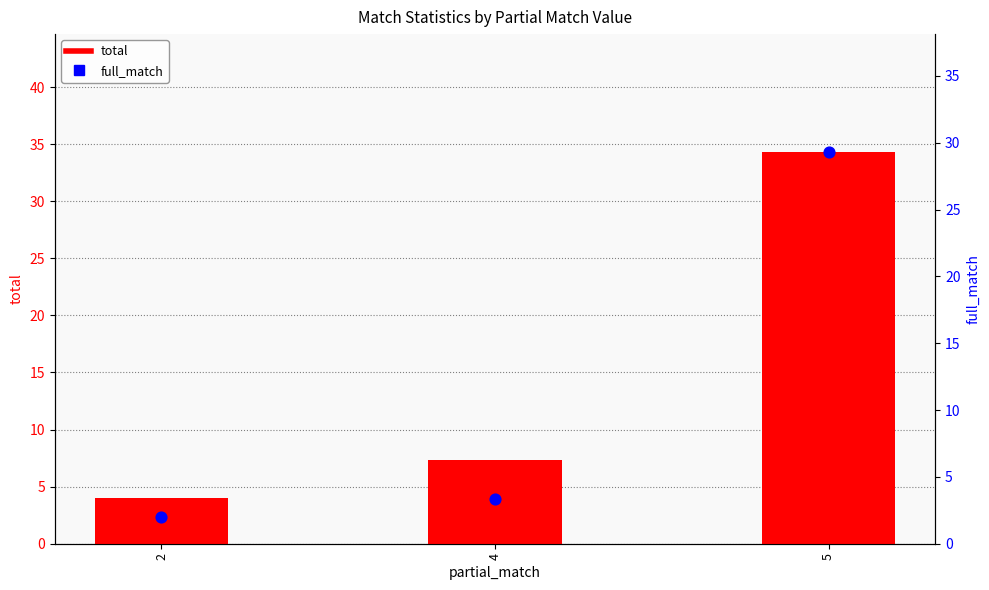

At how many categories does at least one series exceed 14?

1